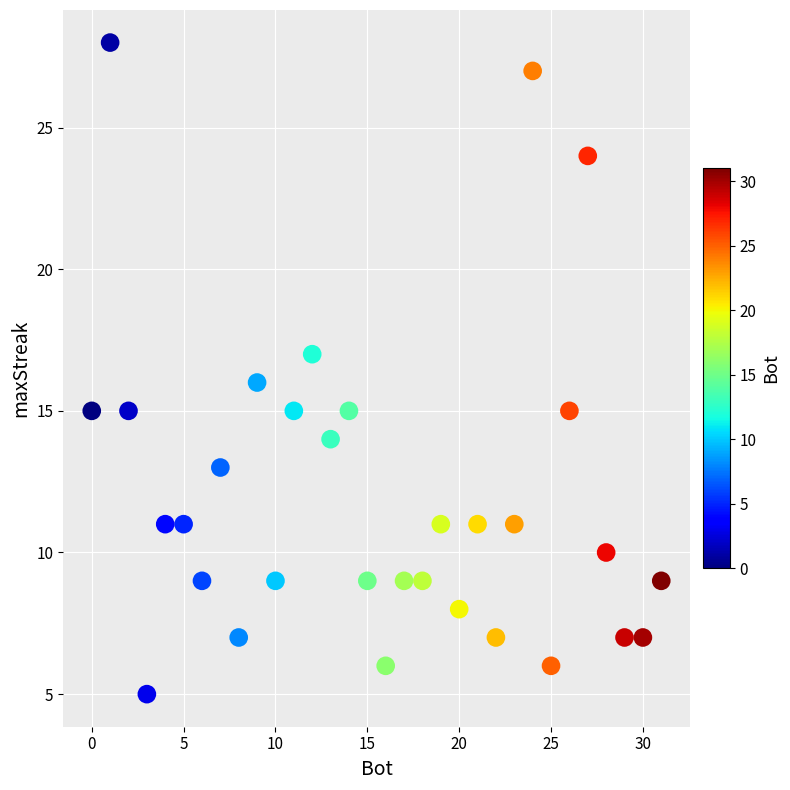

What is the range of X values (max minus min)?

31